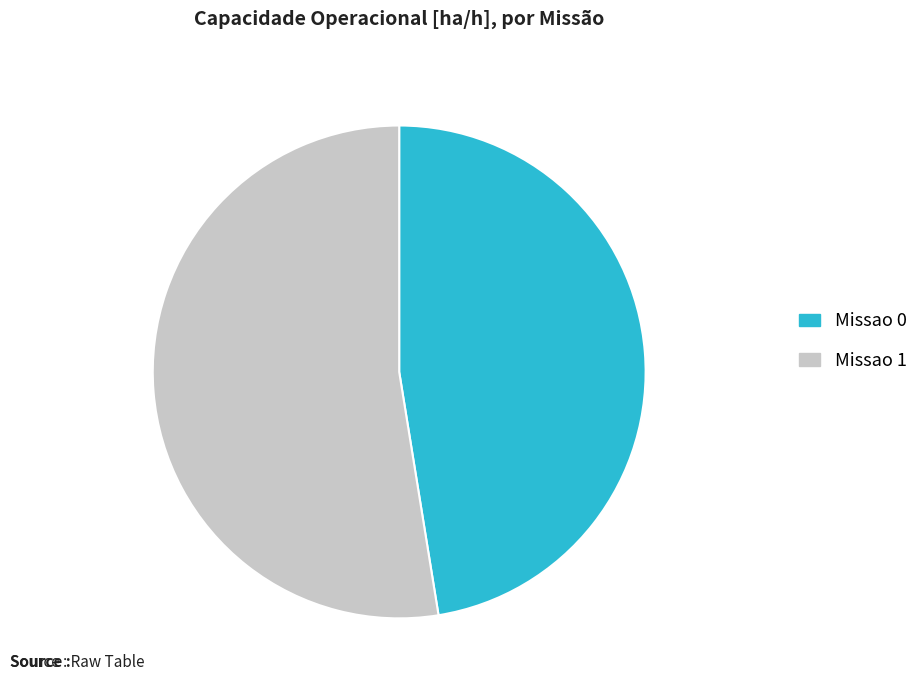

Which slice is the largest?

Missao 1